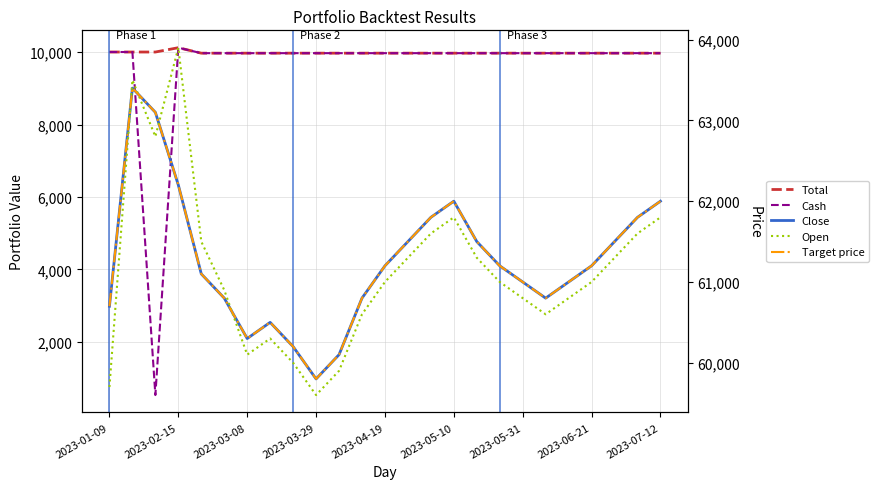

The Total series shows 4164.2 at 2023-05-10. True or false?

False